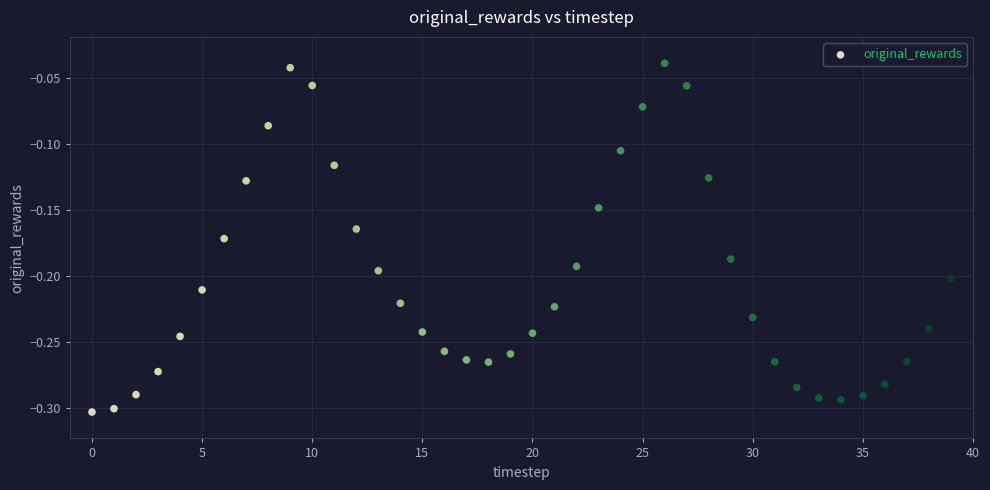

What is the range of Y values (max minus min)?

0.3